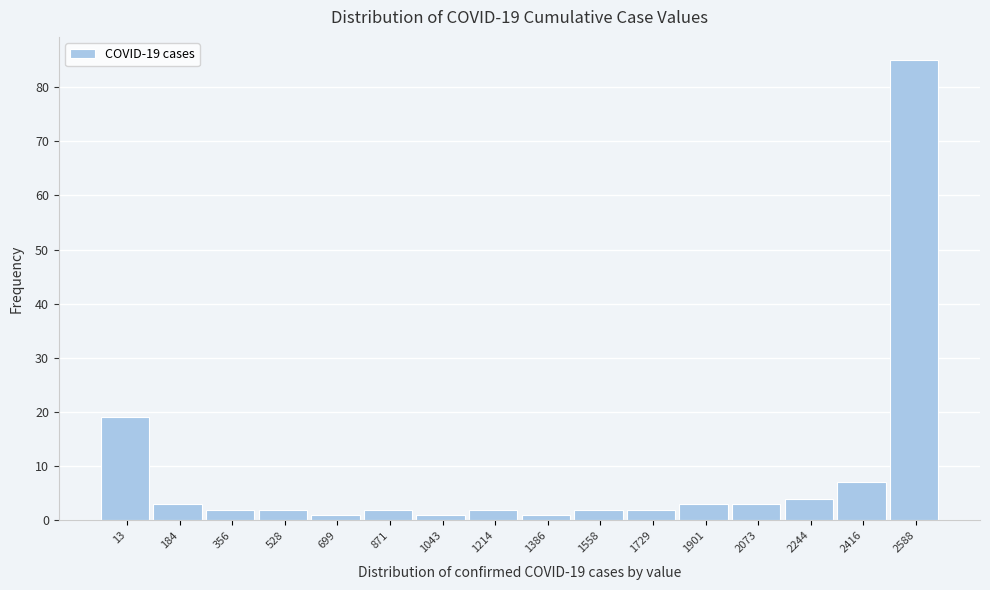

Reading left to right, transcribe all the data shown in this chart.

19	3	2	2	1	2	1	2	1	2	2	3	3	4	7	85